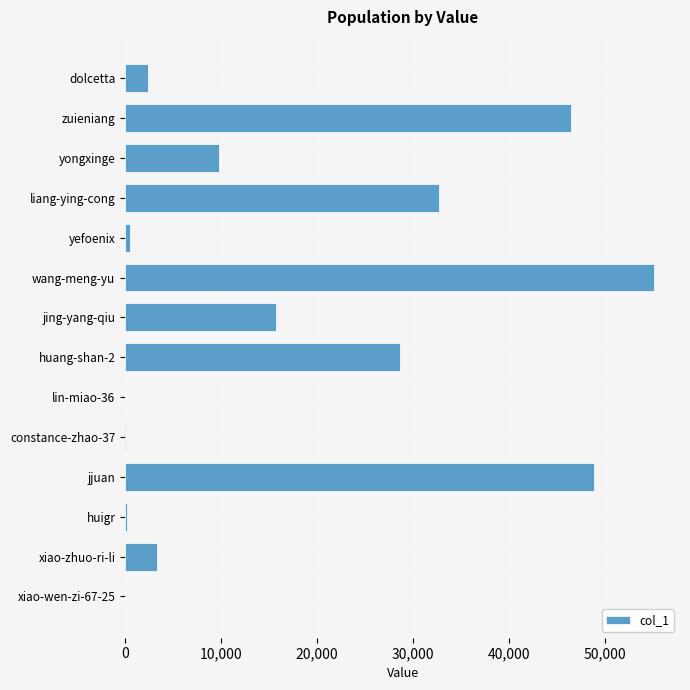

What is the sum of the values at jjuan and zuieniang?

95436